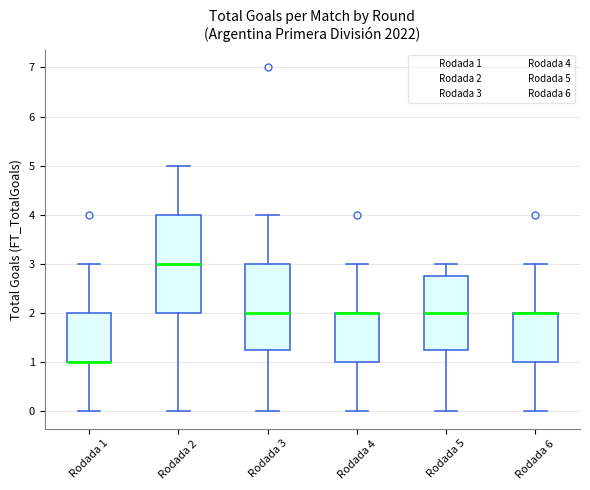

Reading left to right, transcribe this box plot: for each box, give where its median line is, the range the box spans, and where its two whiskers end, as read against the y-axis. The values are not printed on the chart, so give them approximately, as read against the axis.

Rodada 1: median 1.0 (drawn on the box's lower edge), box 1.0 to 2.0, whiskers 0.0 to 3.0
Rodada 2: median 3.0, box 2.0 to 4.0, whiskers 0.0 to 5.0
Rodada 3: median 2.0, box 1.3 to 3.0, whiskers 0.0 to 4.0
Rodada 4: median 2.0 (drawn on the box's upper edge), box 1.0 to 2.0, whiskers 0.0 to 3.0
Rodada 5: median 2.0, box 1.3 to 2.8, whiskers 0.0 to 3.0
Rodada 6: median 2.0 (drawn on the box's upper edge), box 1.0 to 2.0, whiskers 0.0 to 3.0